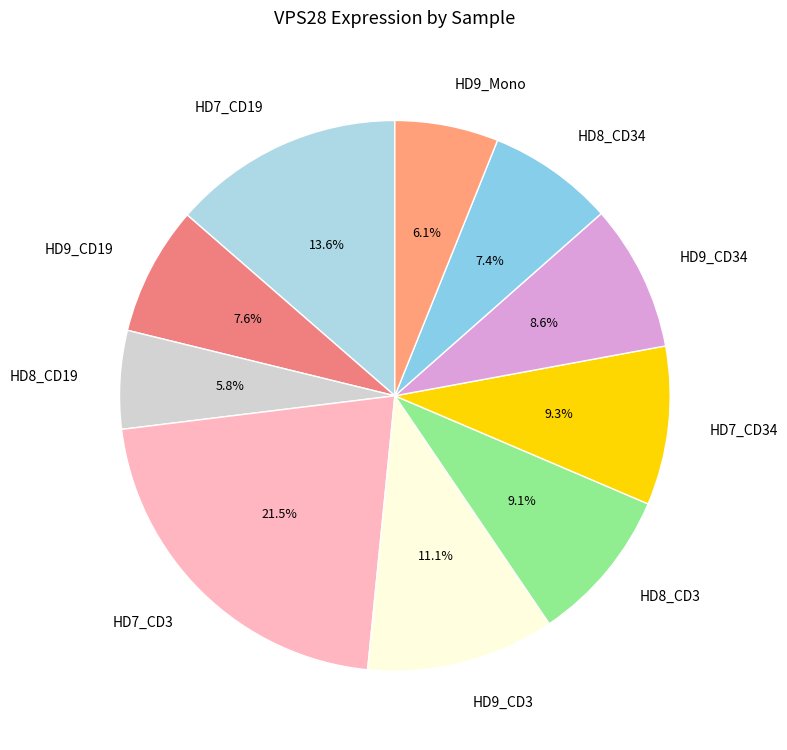

To the nearest percent, what portion does HD9_CD3 represent?

11%